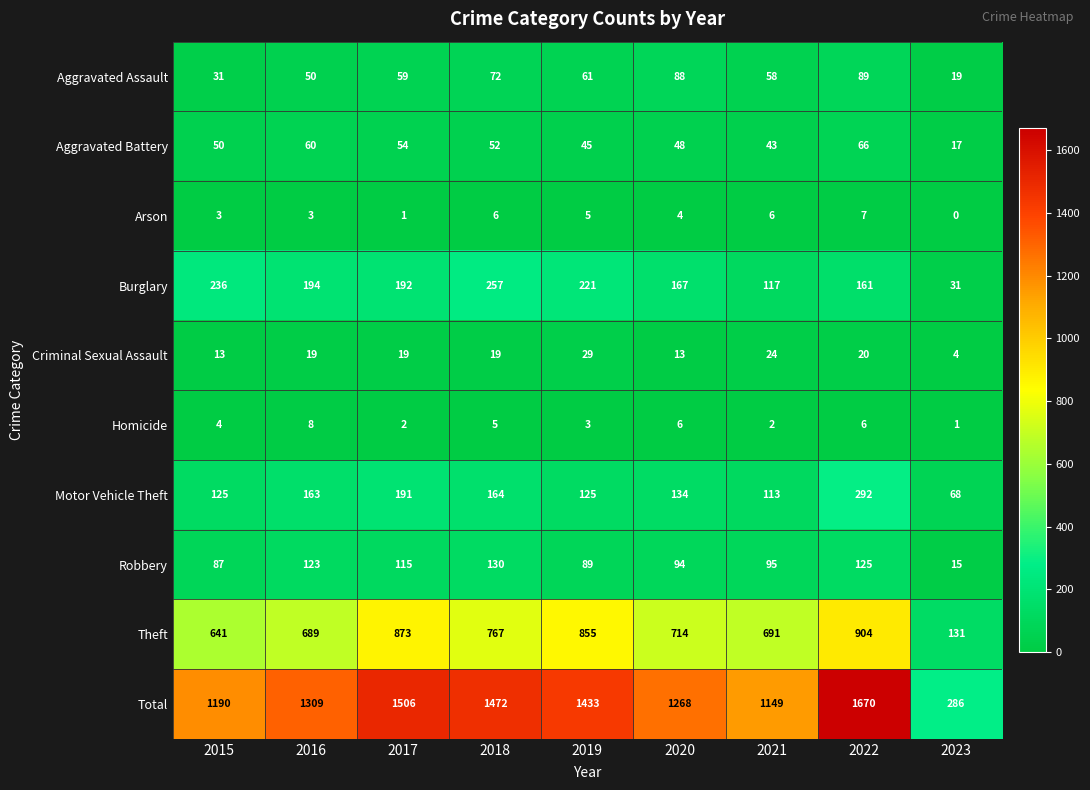

Which series changed the most between 2015 and 2018?

Total